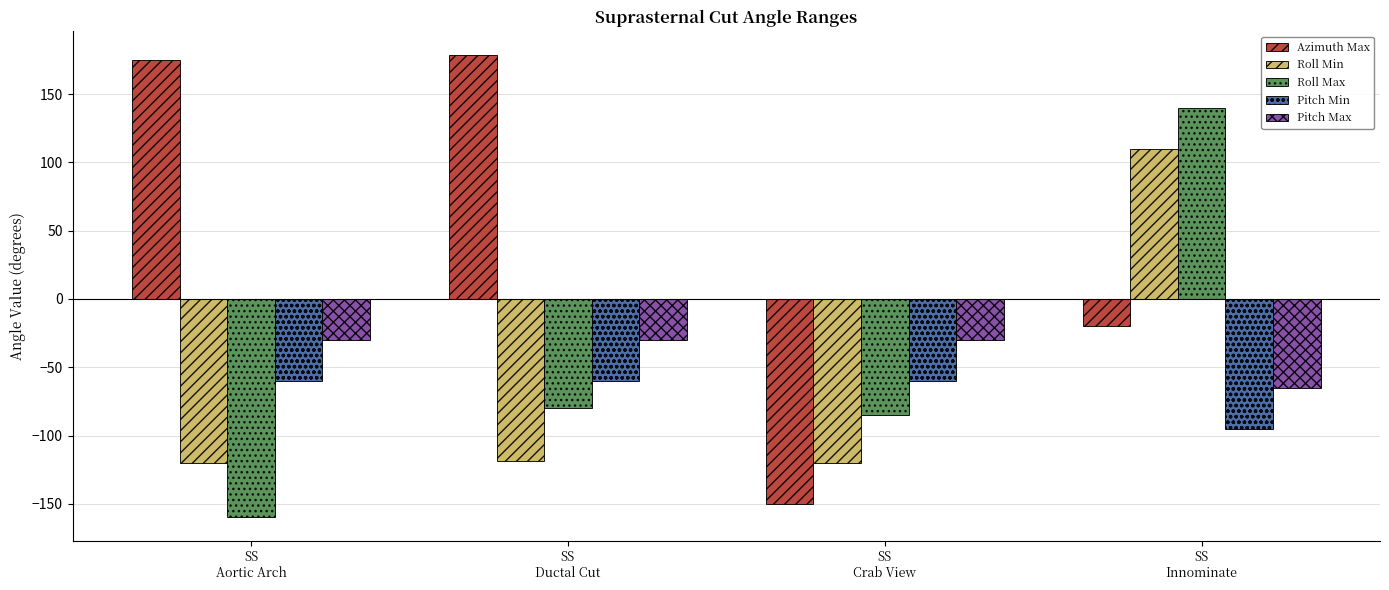

Rank the series by their maximum value, from lowest to highest.

Pitch Min, Pitch Max, Roll Min, Roll Max, Azimuth Max